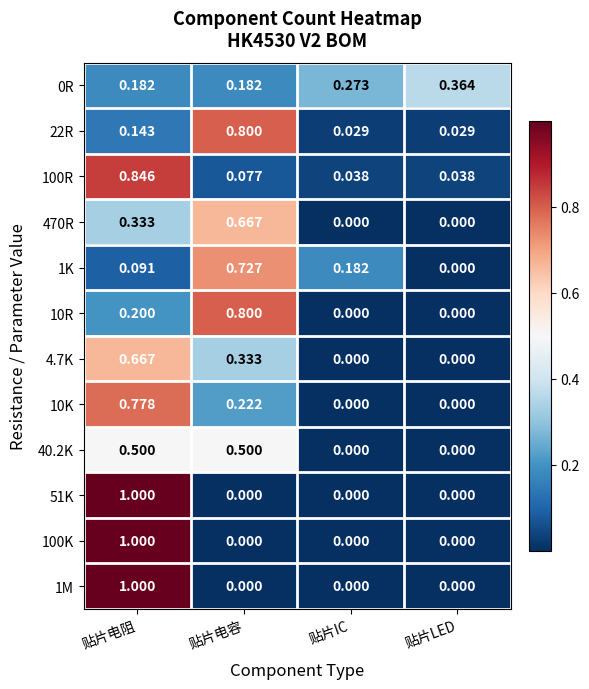

Is the value of 100K at 贴片电容 greater than the value of 470R at 贴片电阻?

No